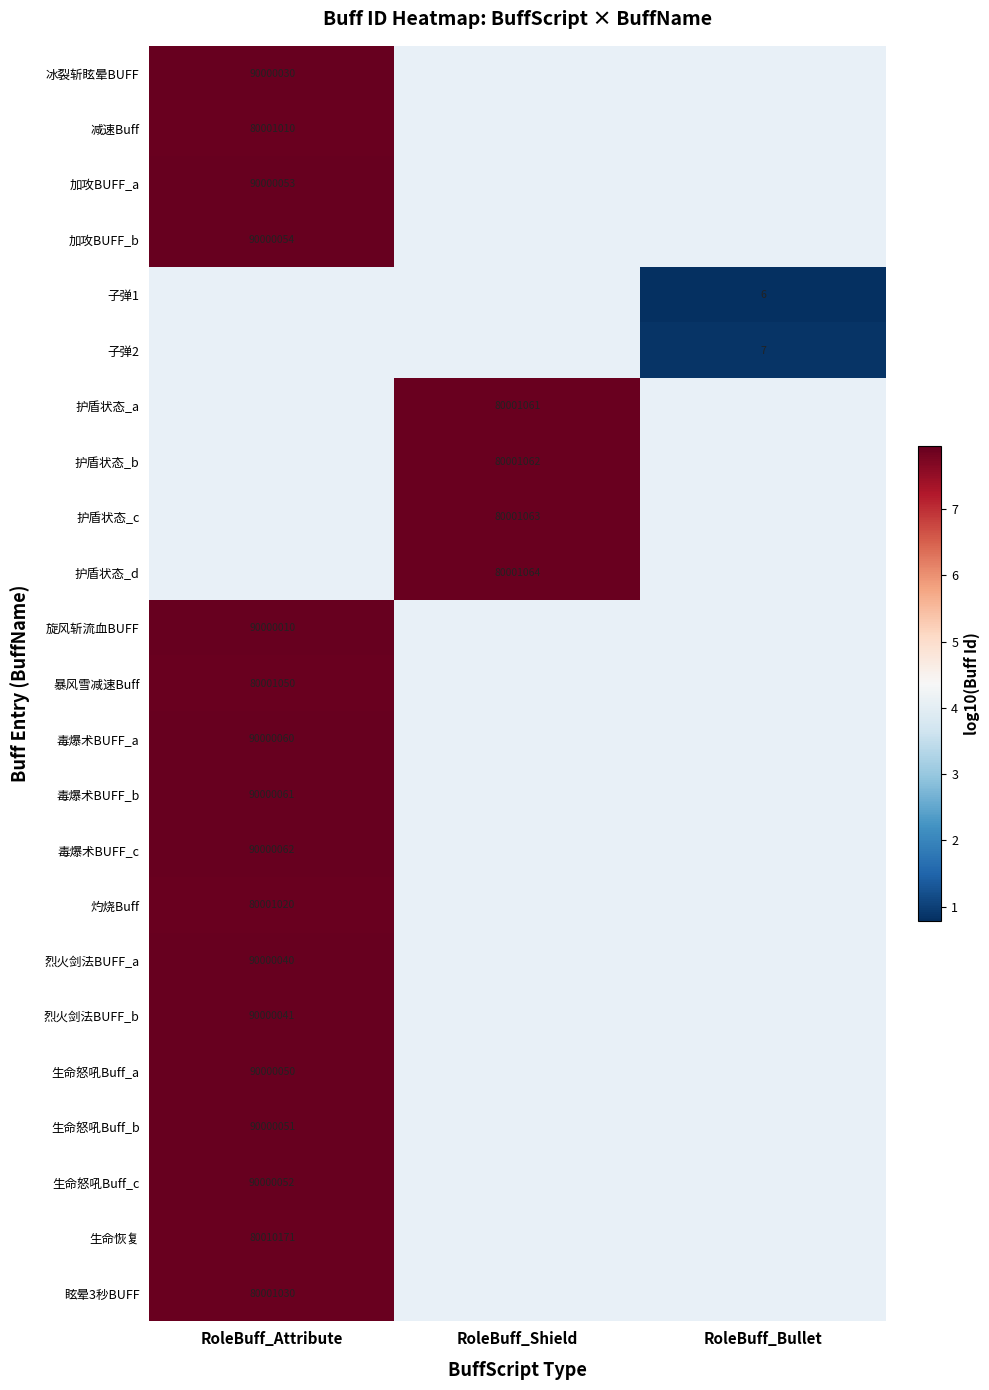

Which series has the largest range (max minus min)?

冰裂斩眩晕BUFF